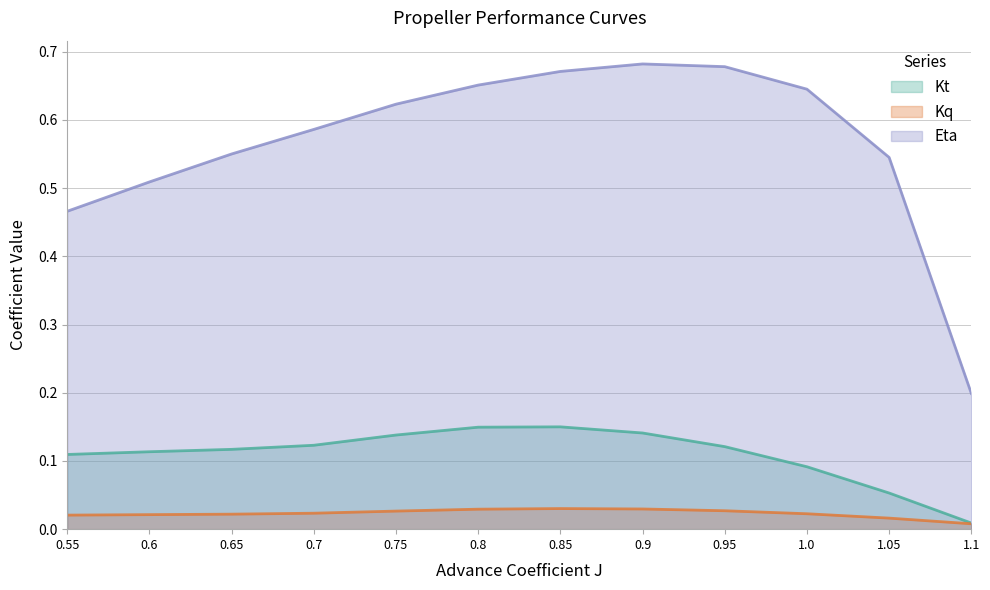

List the series in order of their peak value, lowest first.

Kq, Kt, Eta